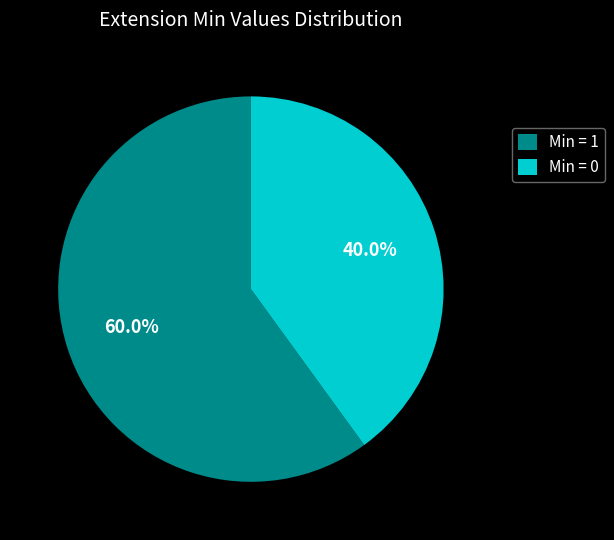

What is the ratio of the value at Min = 0 to the value at Min = 1?

0.7